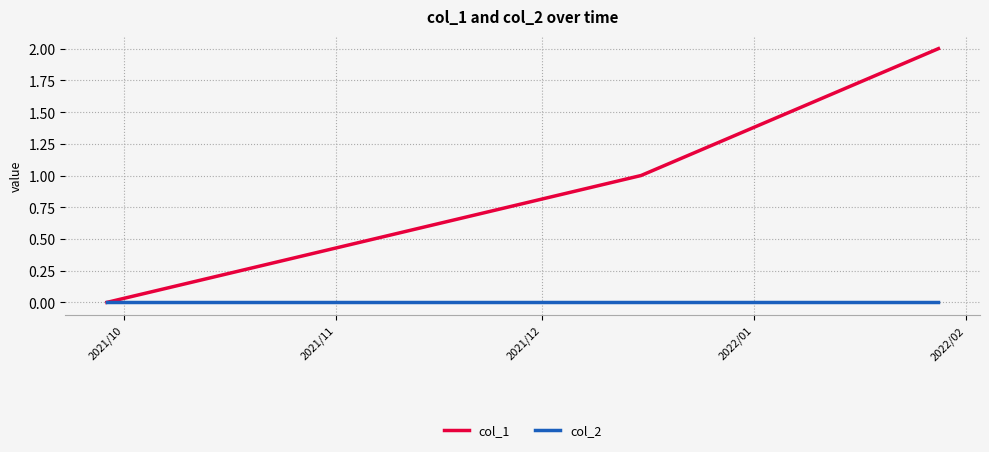

How many lines are shown in the chart?

2